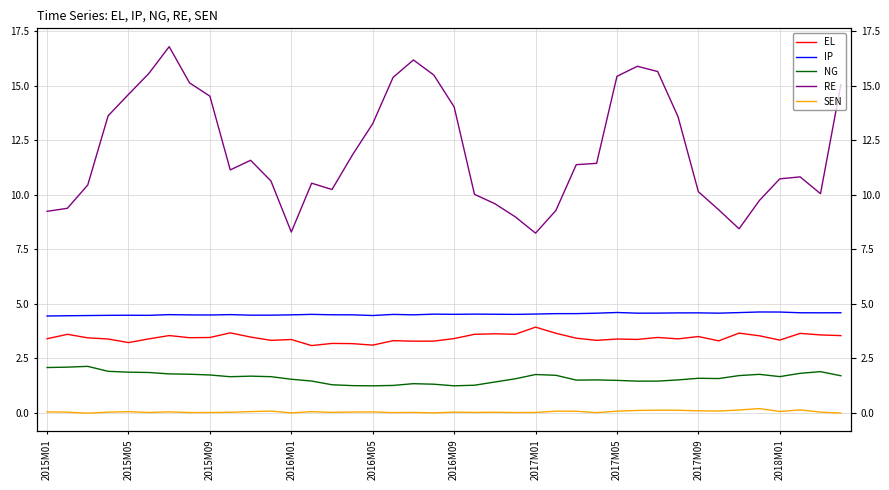

What is the sum of the SEN values at 11 and 35?

0.3